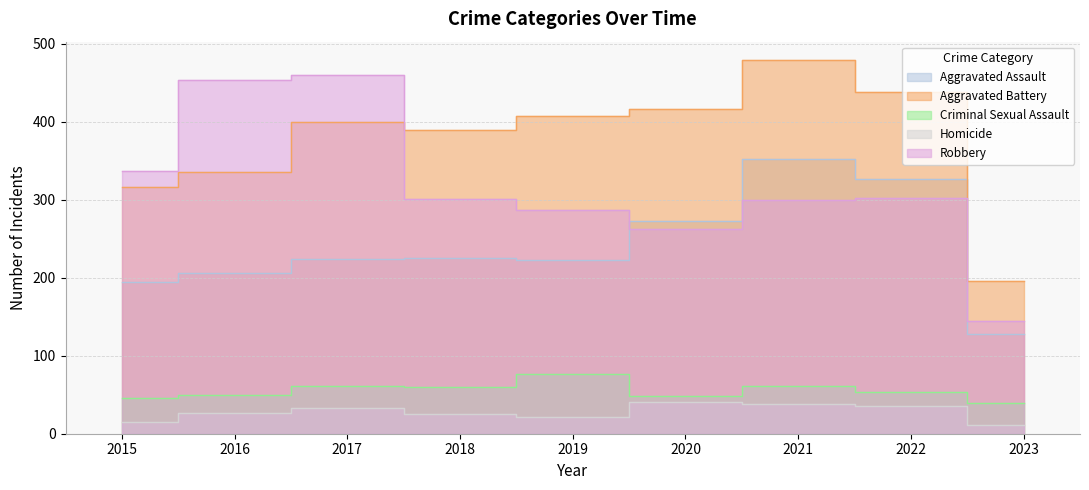

Where does the Robbery series first go above 301?

2015